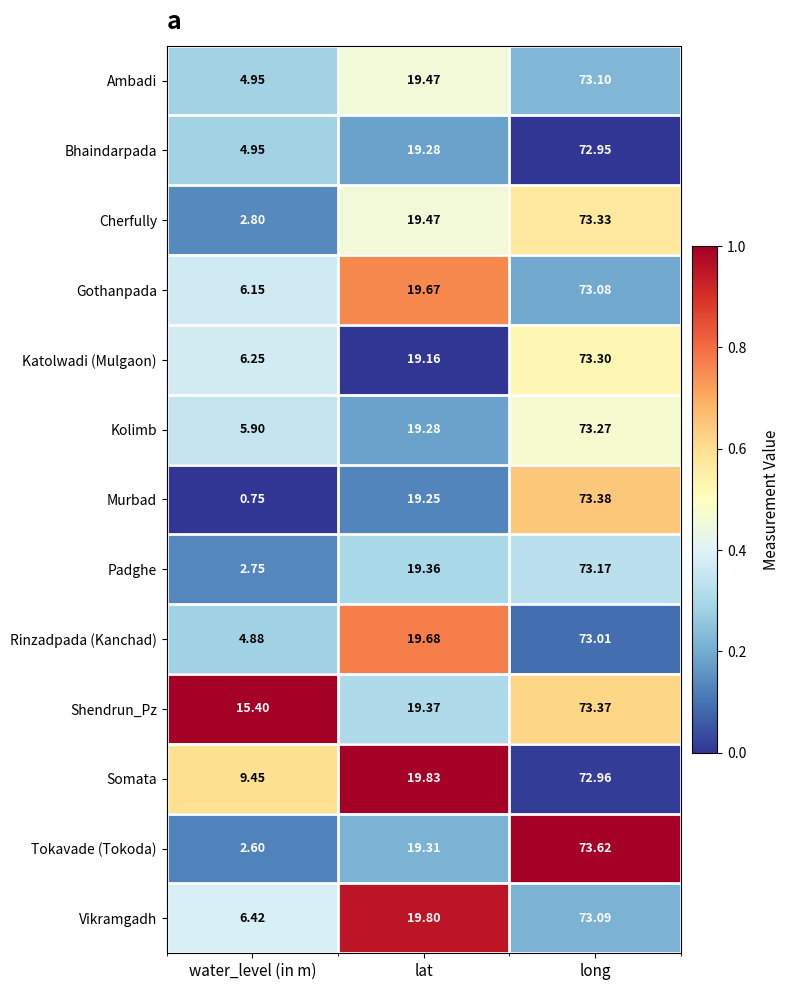

Between water_level (in m) and long, which series saw the biggest shift?

Murbad